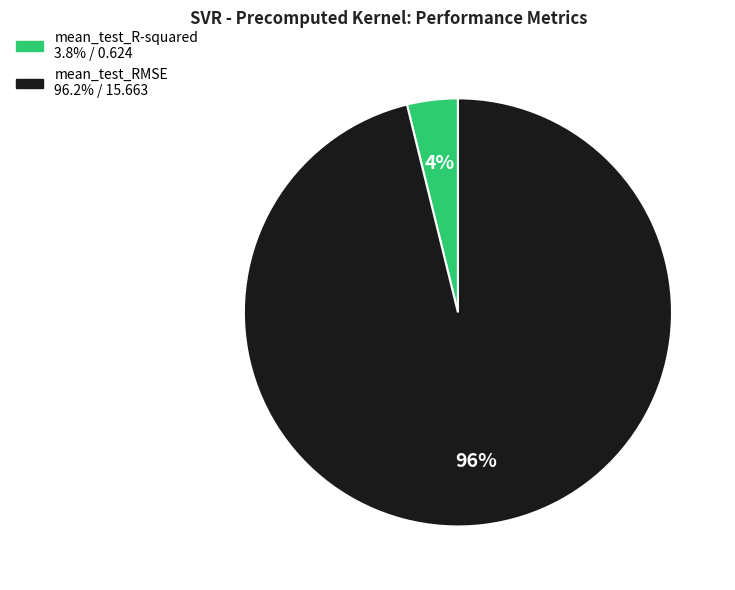

The mean_test_RMSE slice represents 96% of the pie. True or false?

True